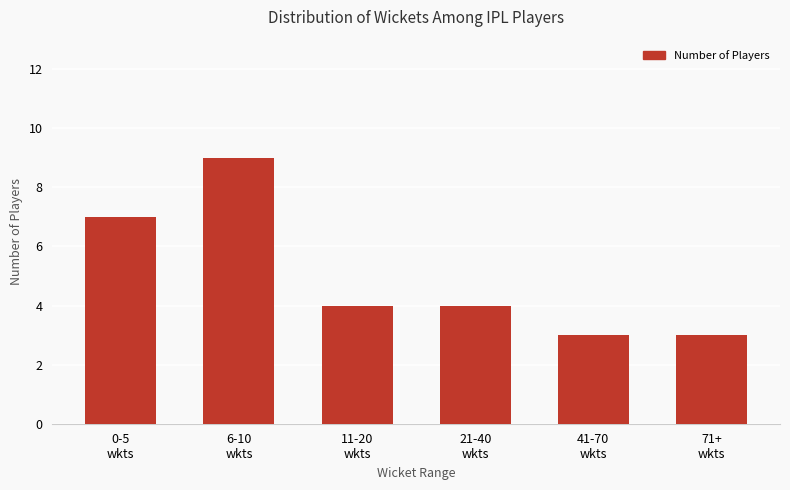

What is the change in value from 6-10
wkts to 71+
wkts?

-6